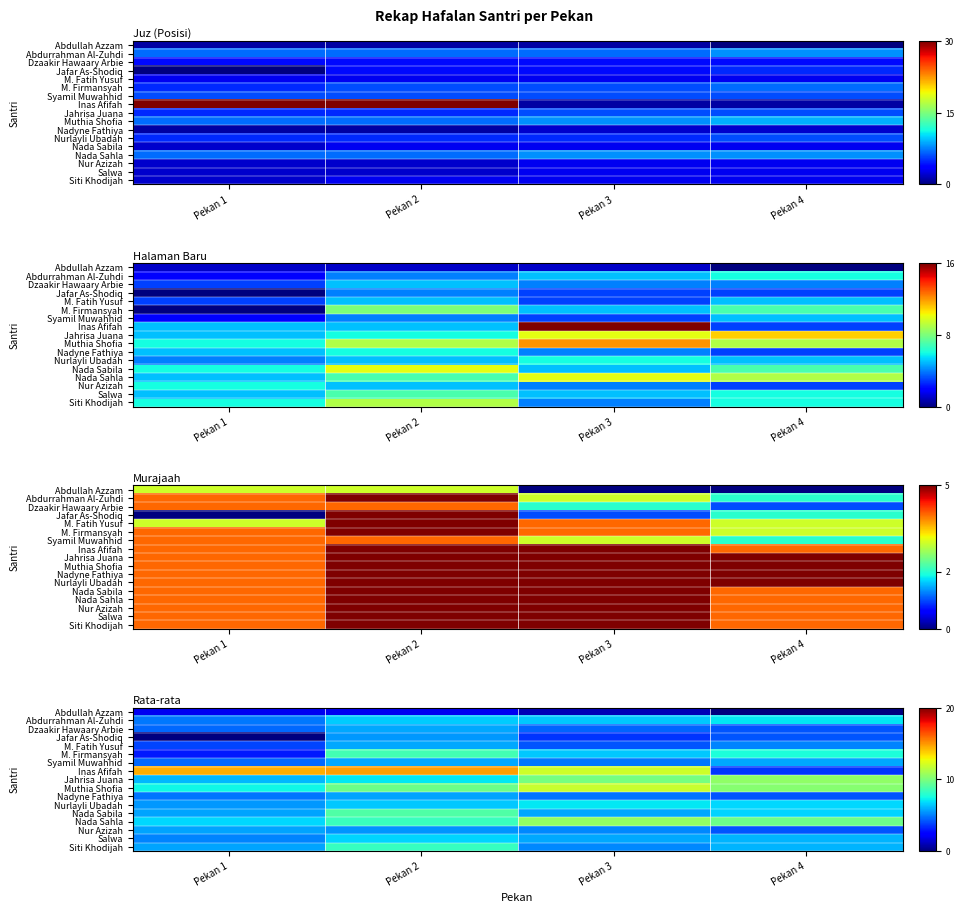

Is it true that Inas Afifah equals 14.5 at Pekan 1?

True